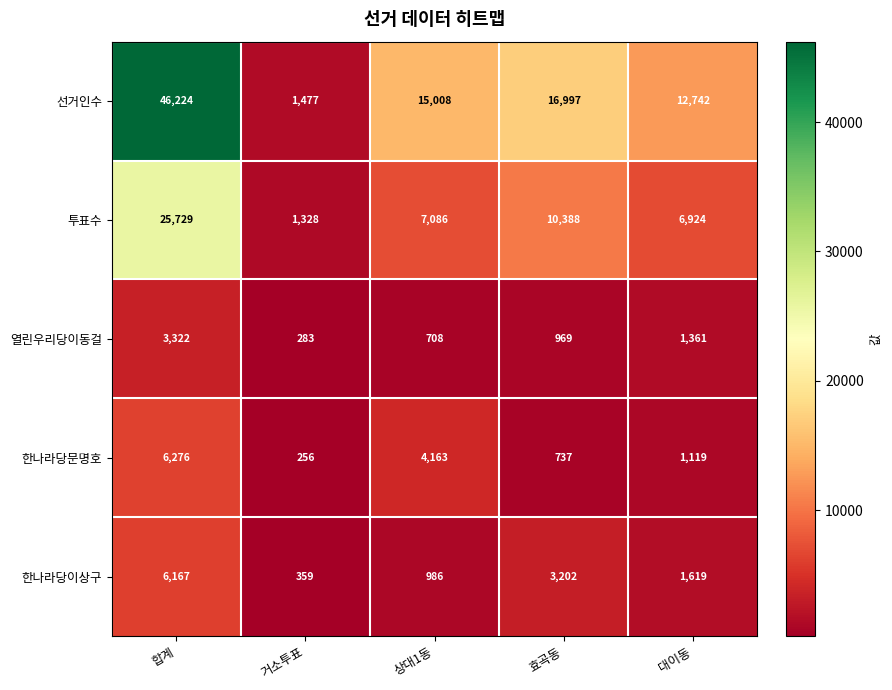

At which category does the chart reach its minimum across all series?

거소투표